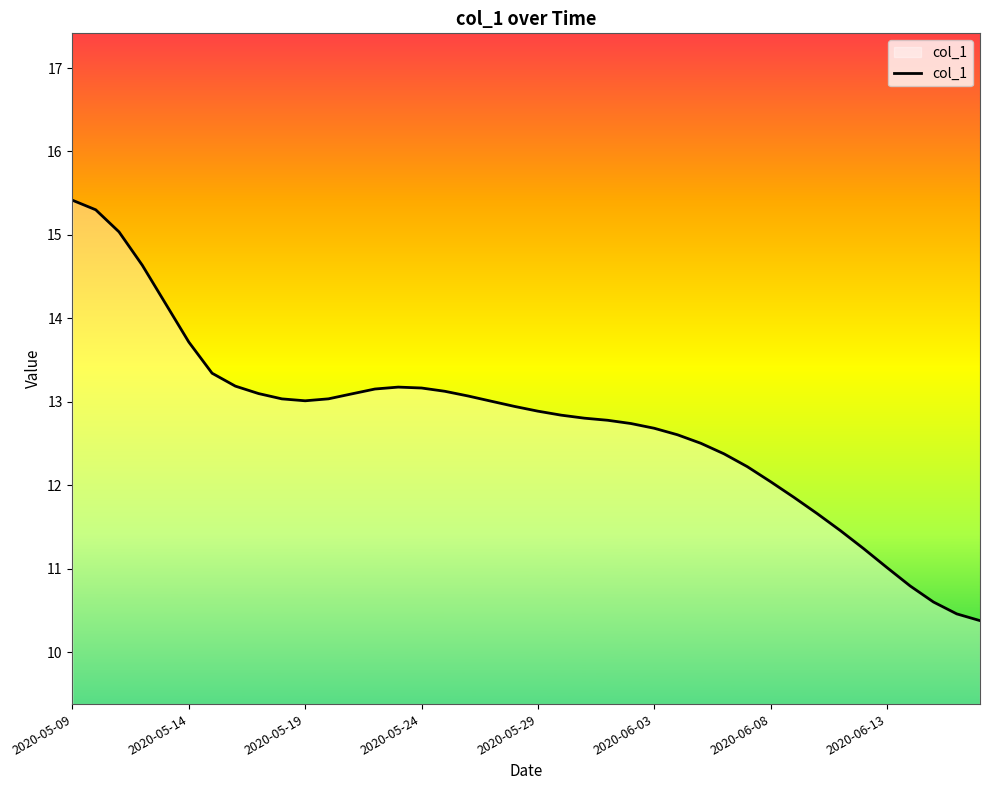

What is the smallest value displayed?

10.4